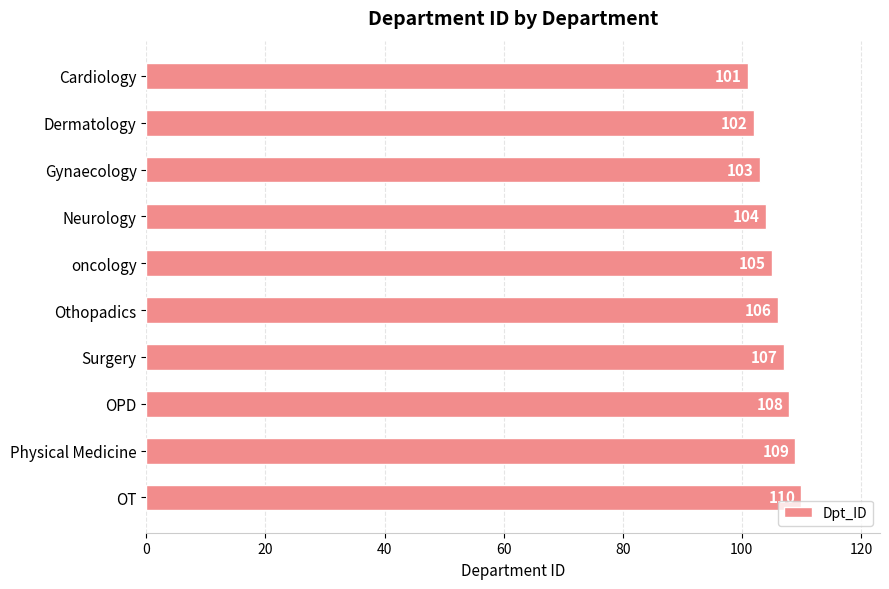

At which category does the chart reach its peak across all series?

OT